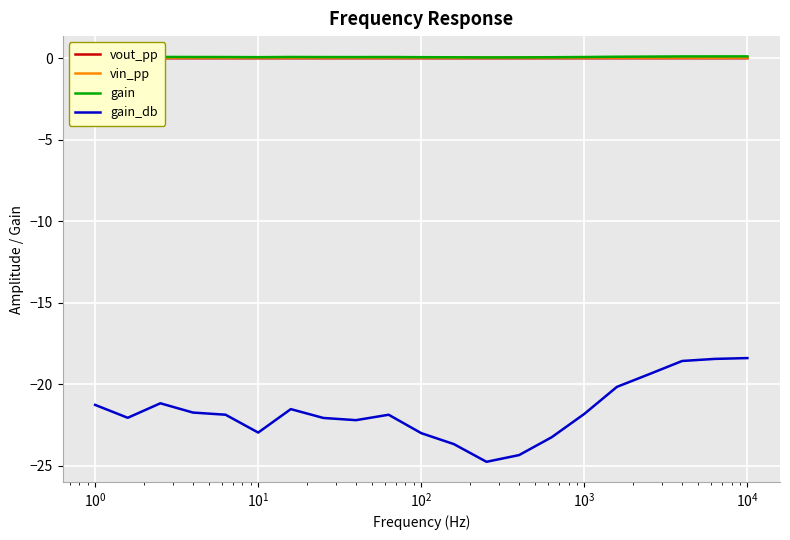

Which series has the largest total across all categories?

gain